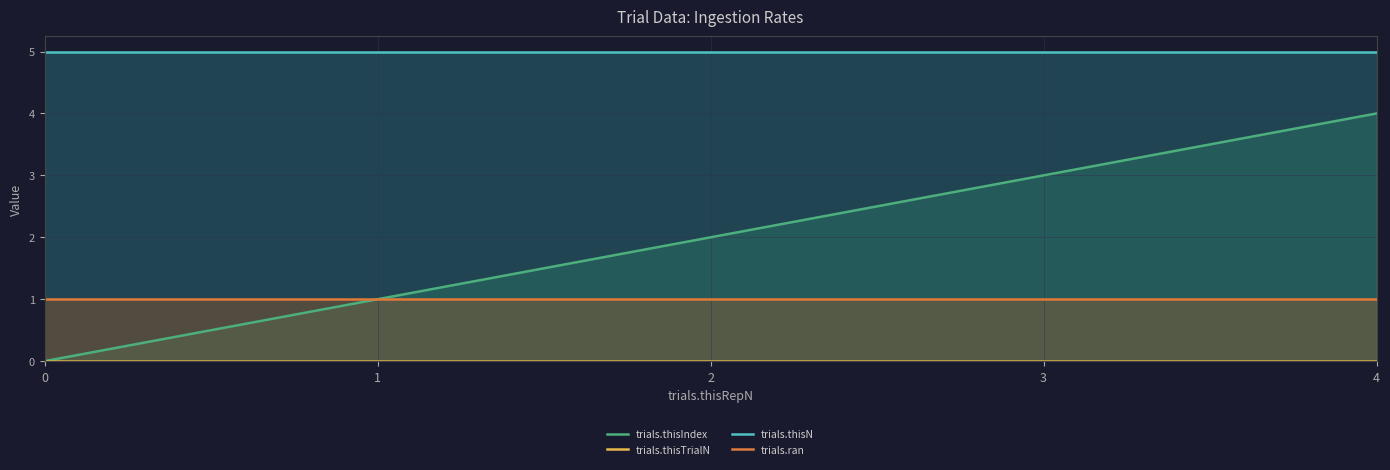

The value of trials.ran at 0 is 1. True or false?

True